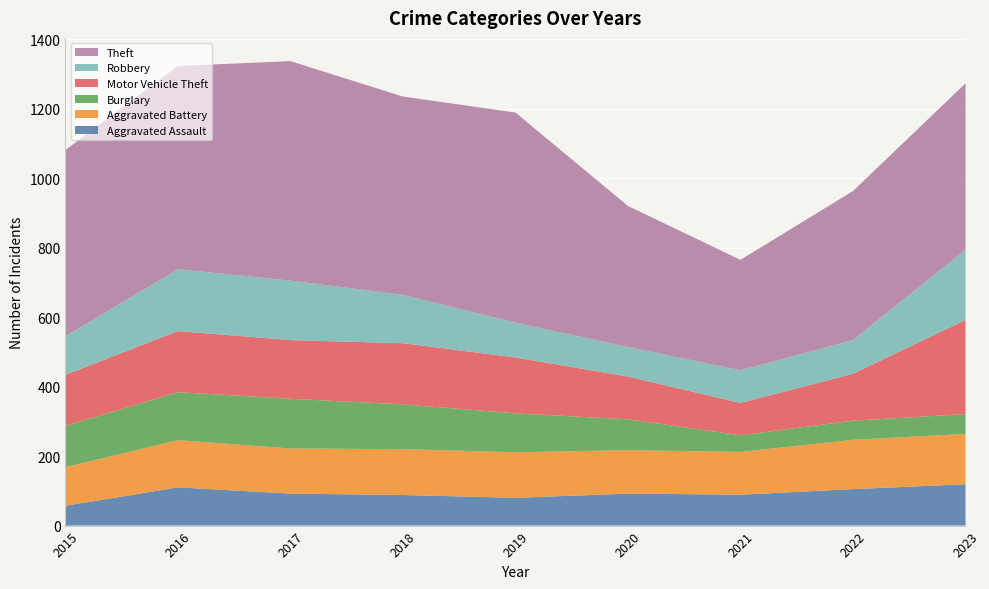

Reading left to right, extract all data points from this chart.

Aggravated Assault: 57	110	92	88	80	92	89	105	119
Aggravated Battery: 111	136	130	132	131	125	123	142	145
Burglary: 119	138	143	129	112	89	48	55	57
Motor Vehicle Theft: 147	176	169	176	161	123	93	135	271
Robbery: 111	178	171	139	100	85	94	97	202
Theft: 536	585	632	571	605	406	318	429	479